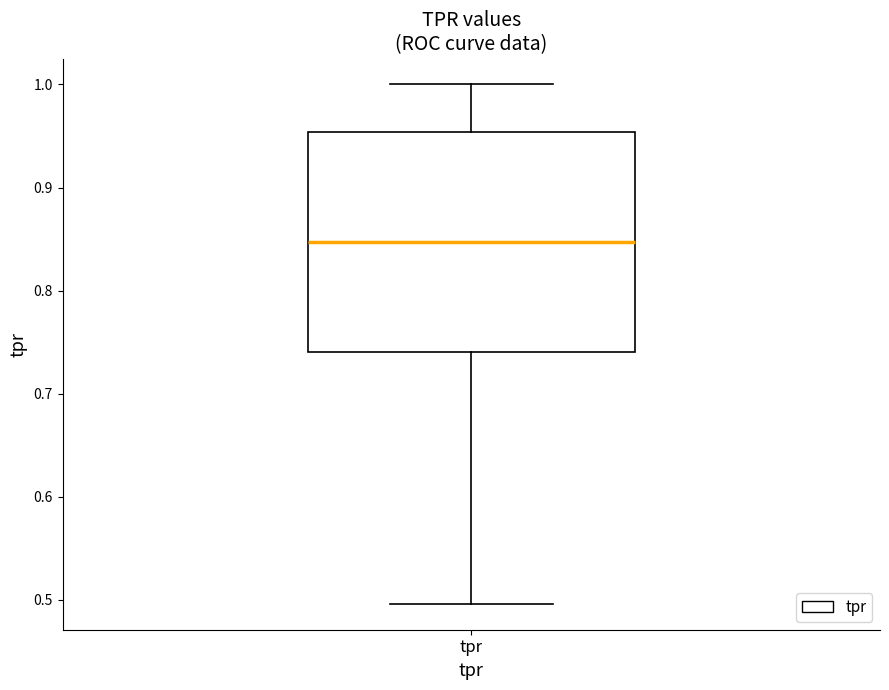

Read this box plot against the y-axis: the position of the median line, the range covered by the box, and the ends of both whiskers. The values are not printed on the chart, so give them approximately, as read against the axis.

median 0.85, box 0.74 to 0.95, whiskers 0.50 to 1.00